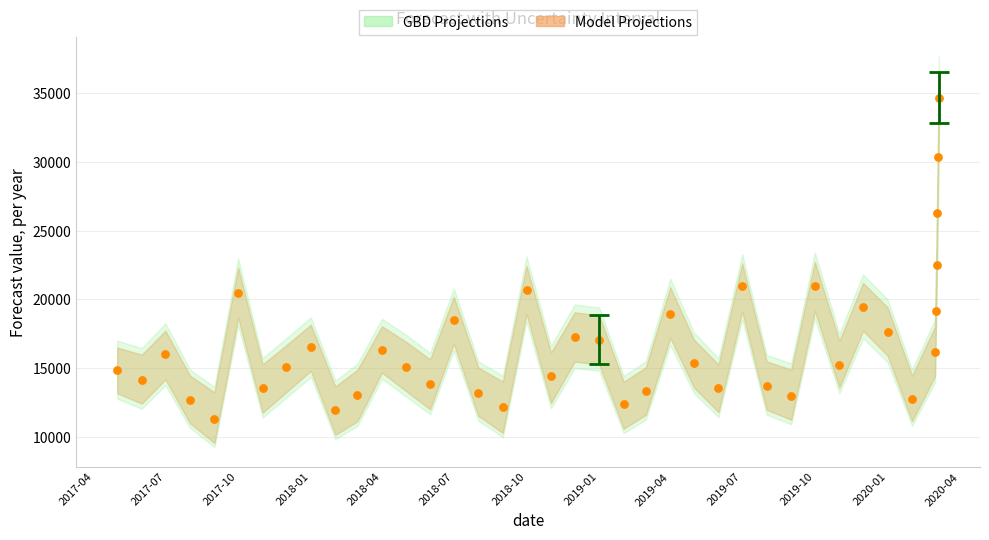

What is the range of Y values (max minus min)?

23338.8